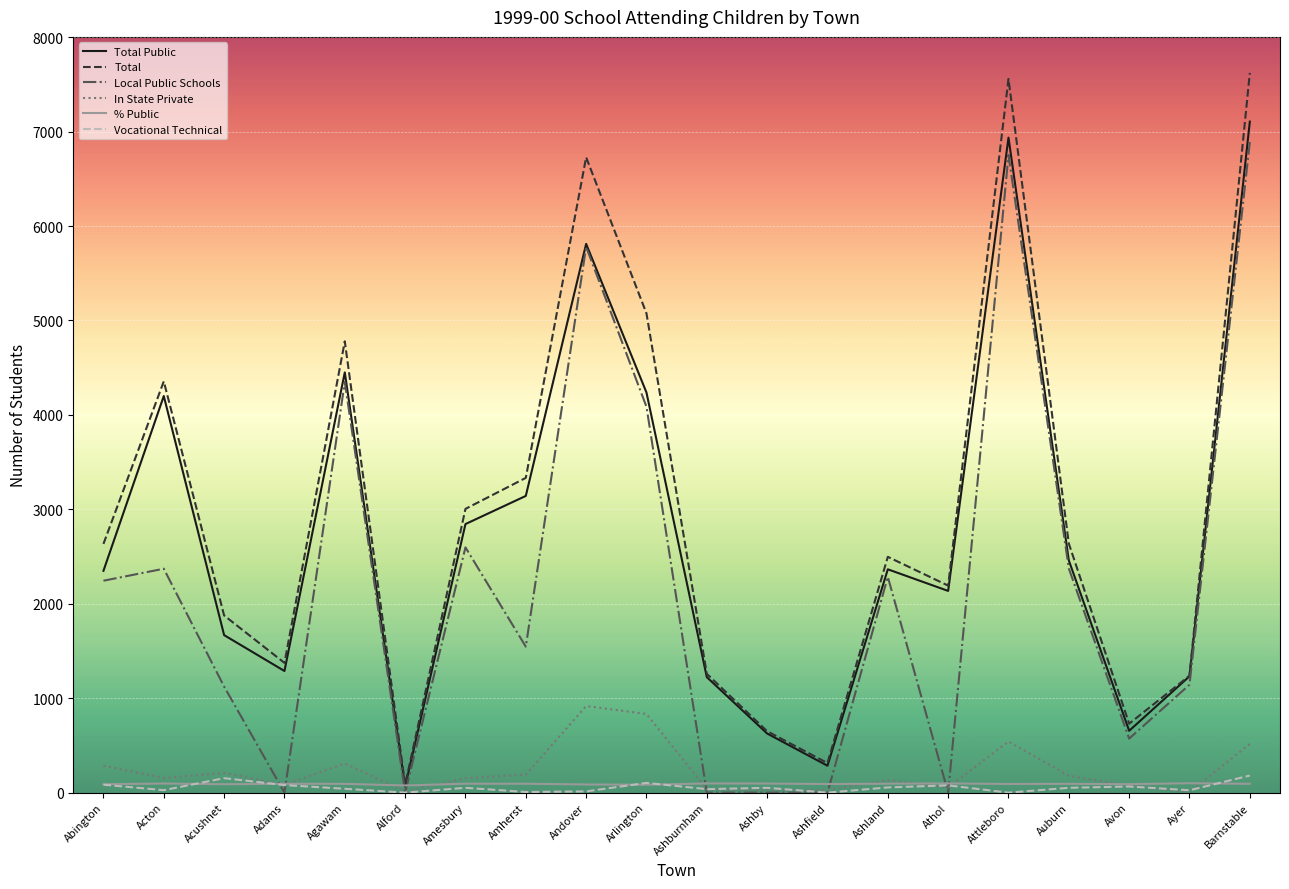

What is the greatest value displayed?

7622.0